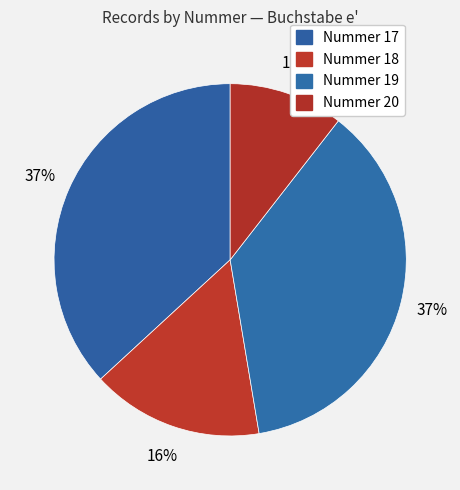

How many slices are in this pie chart?

4